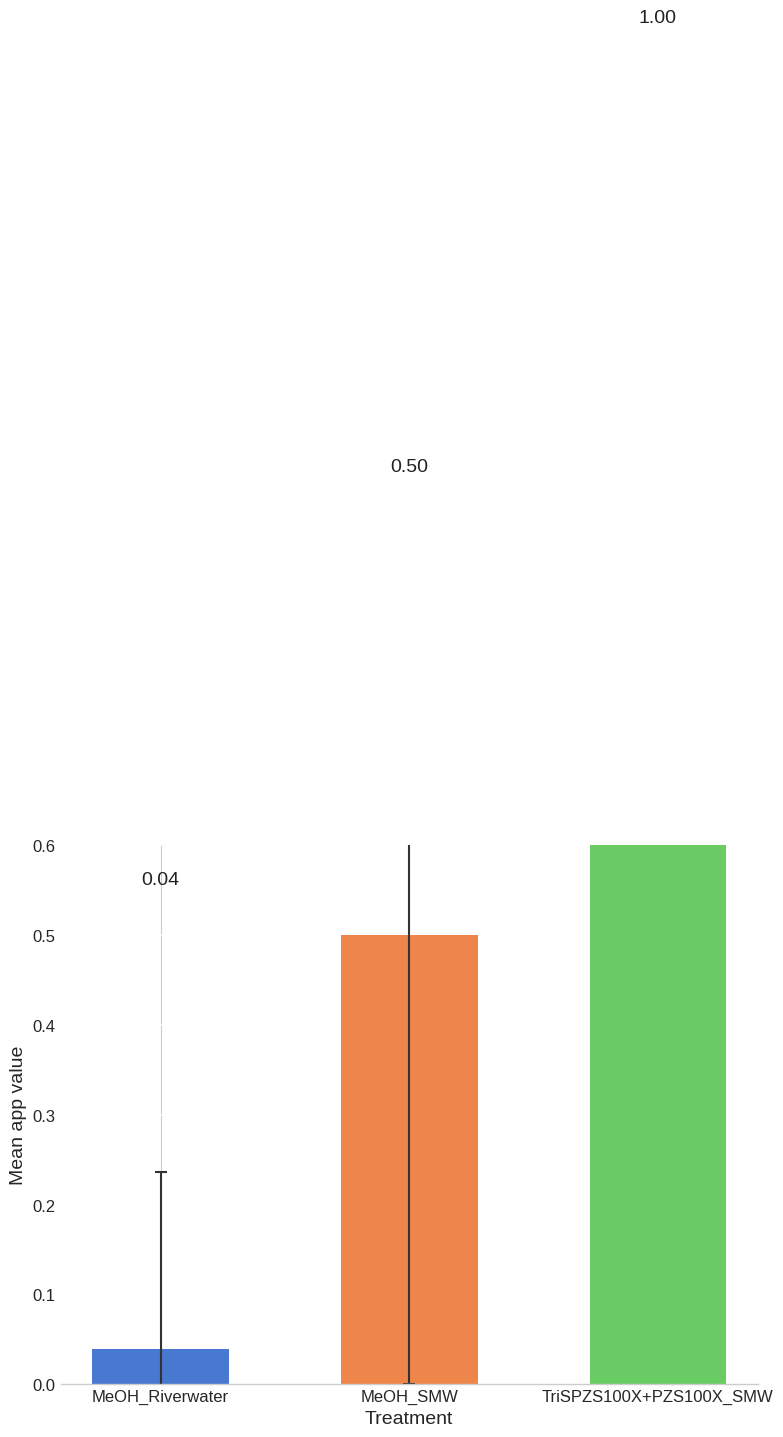

Reading left to right, transcribe all the data shown in this chart.

MeOH_Riverwater=0.0	MeOH_SMW=0.5	TriSPZS100X+PZS100X_SMW=1.0